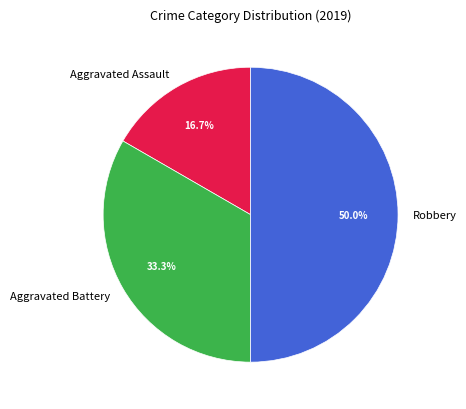

What portion of the pie excludes Robbery?

50.0%